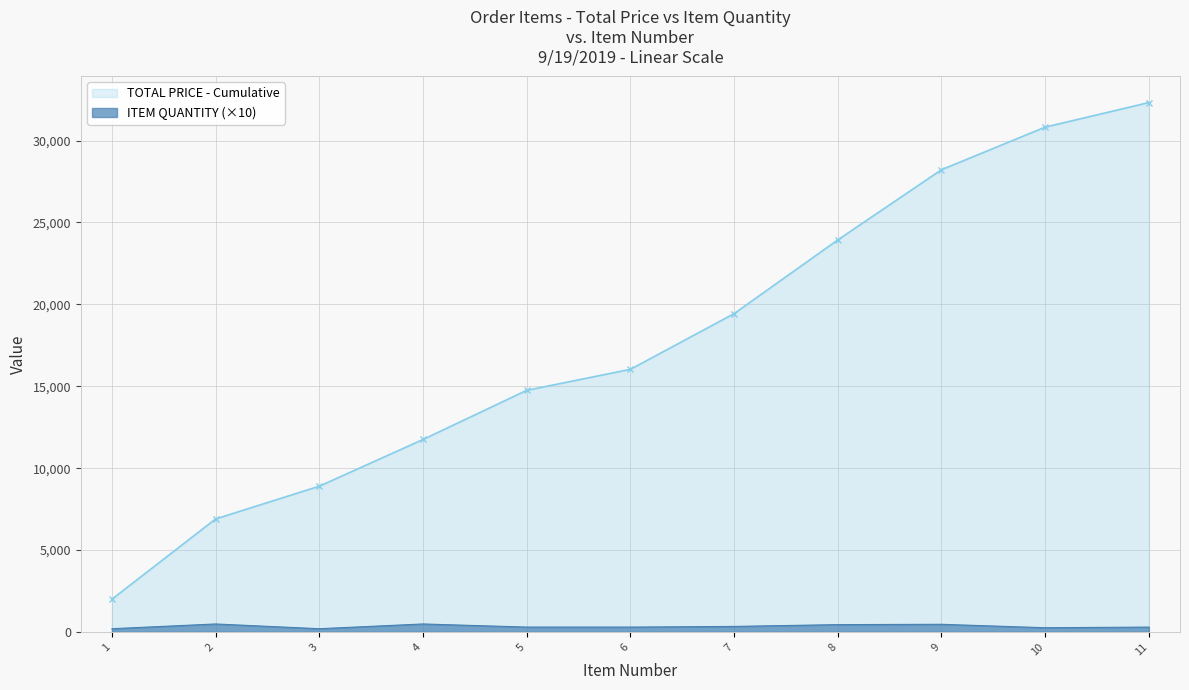

What is the sum of the values at 4 and 9?

960